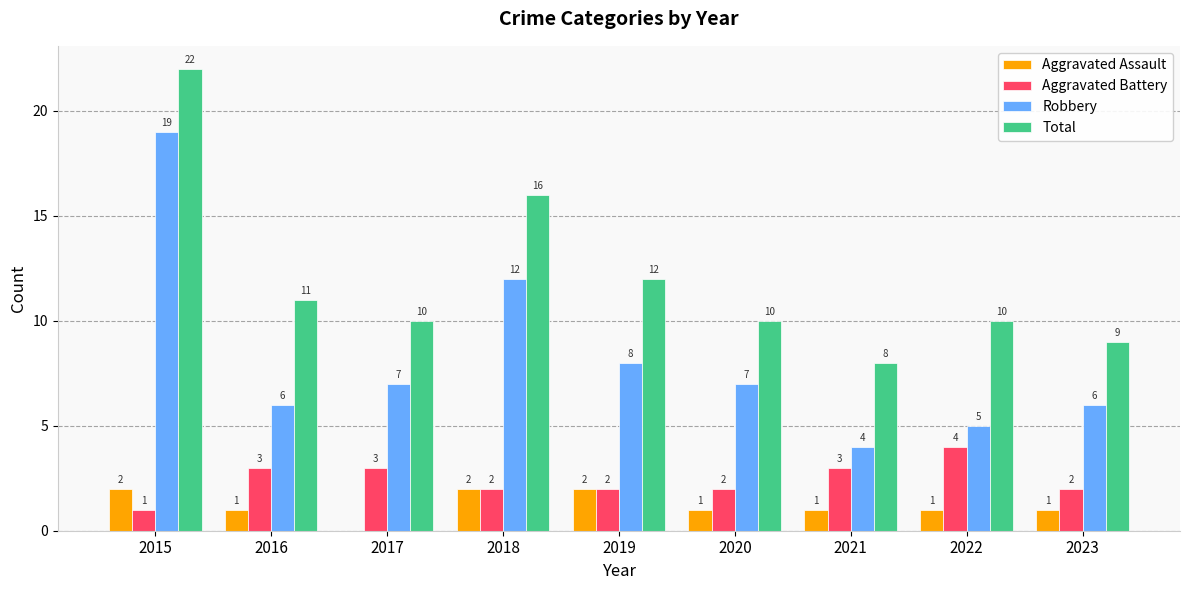

Reading left to right, list all the values displayed in this chart.

Aggravated Assault: 2015=2	2016=1	2017=0	2018=2	2019=2	2020=1	2021=1	2022=1	2023=1
Aggravated Battery: 2015=1	2016=3	2017=3	2018=2	2019=2	2020=2	2021=3	2022=4	2023=2
Robbery: 2015=19	2016=6	2017=7	2018=12	2019=8	2020=7	2021=4	2022=5	2023=6
Total: 2015=22	2016=11	2017=10	2018=16	2019=12	2020=10	2021=8	2022=10	2023=9